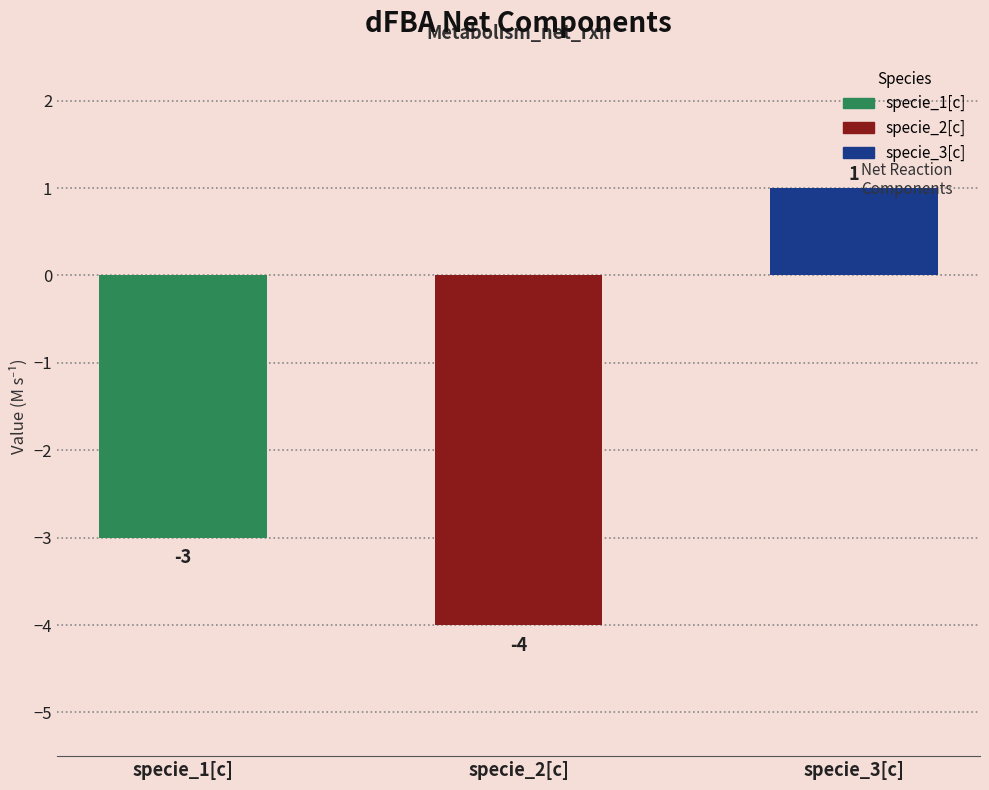

What is the sum of the values at specie_1[c] and specie_2[c]?

-7